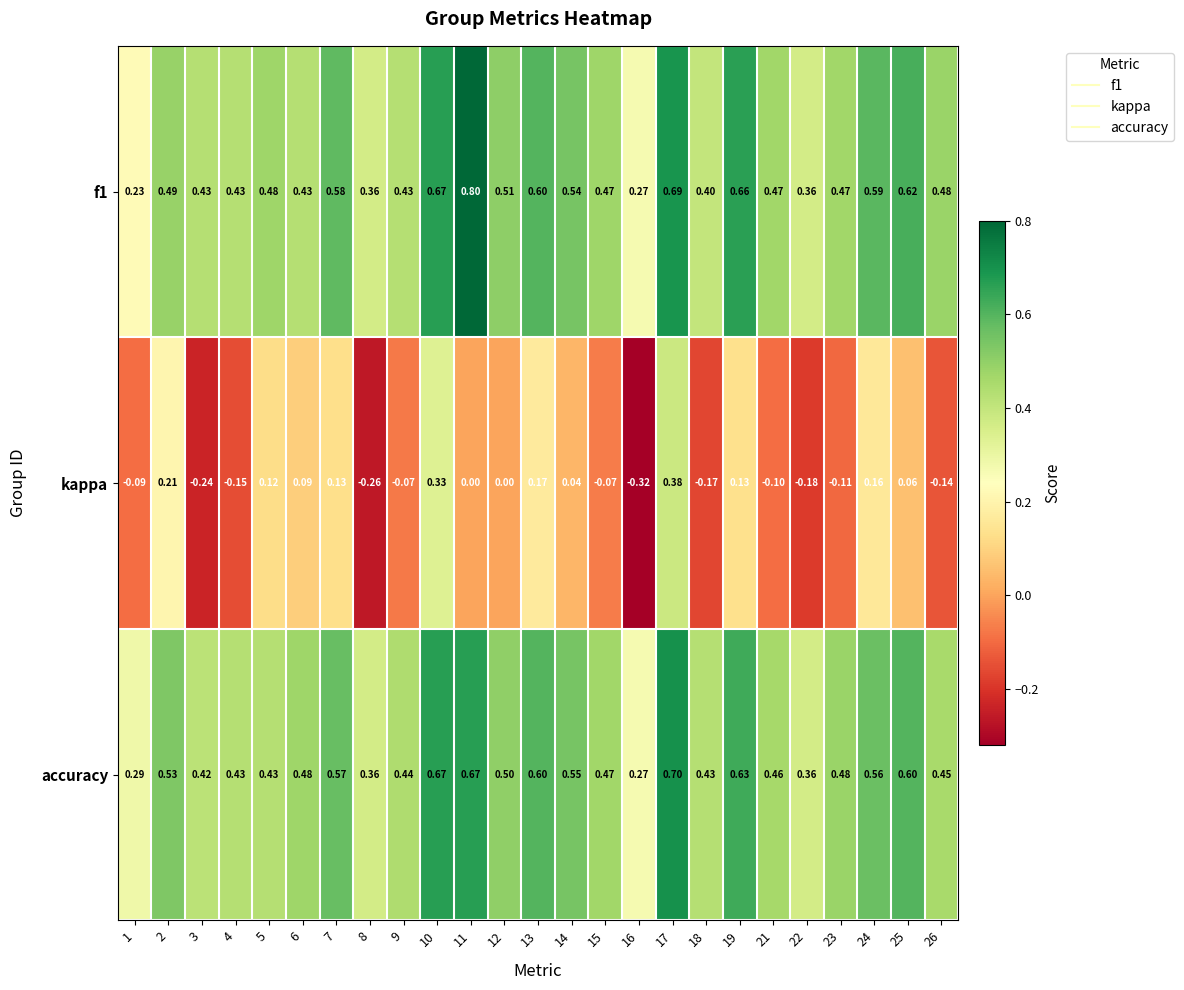

What is the difference between the highest and lowest values at 9?

0.5